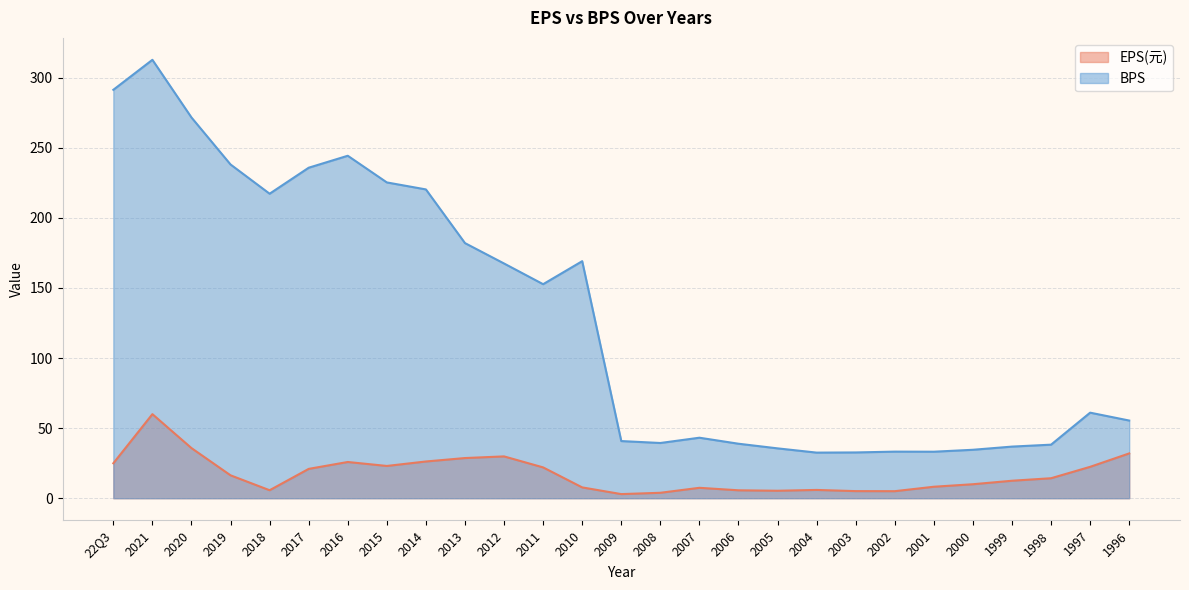

Reading left to right, transcribe all the data shown in this chart.

EPS(元): 22Q3=24.9	2021=60.0	2020=35.8	2019=16.3	2018=5.7	2017=20.9	2016=25.9	2015=23.0	2014=26.2	2013=28.7	2012=29.8	2011=22.0	2010=7.7	2009=2.9	2008=3.9	2007=7.4	2006=5.7	2005=5.3	2004=5.9	2003=5.1	2002=5.0	2001=8.2	2000=10.0	1999=12.5	1998=14.3	1997=22.4	1996=32.0
BPS: 22Q3=291.4	2021=312.8	2020=271.6	2019=238.1	2018=217.2	2017=235.8	2016=244.3	2015=225.3	2014=220.3	2013=182.0	2012=167.5	2011=152.7	2010=169.1	2009=40.8	2008=39.4	2007=43.2	2006=38.9	2005=35.6	2004=32.5	2003=32.7	2002=33.2	2001=33.2	2000=34.6	1999=36.8	1998=38.2	1997=61.0	1996=55.4